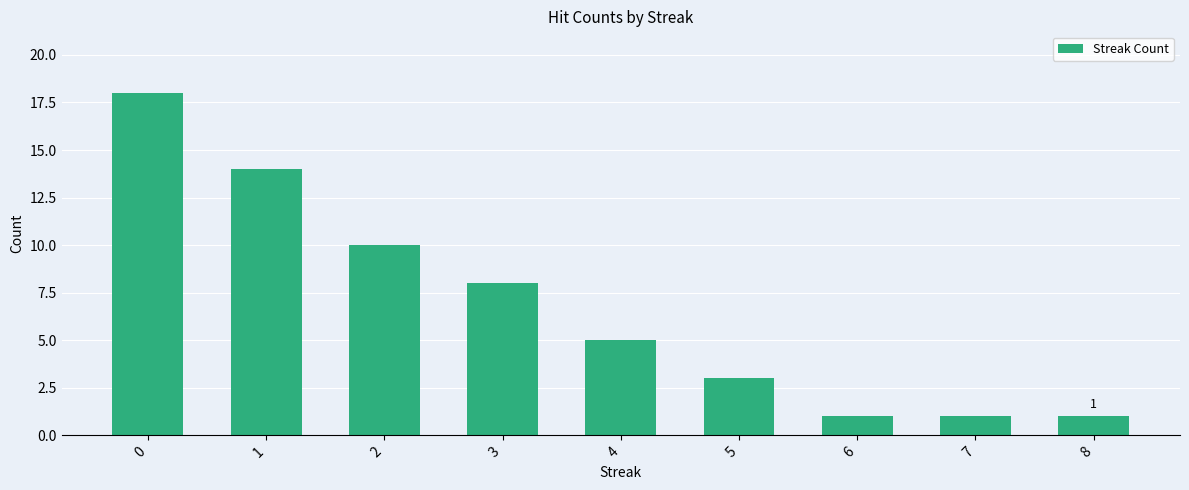

What value does the data have at 1?

14